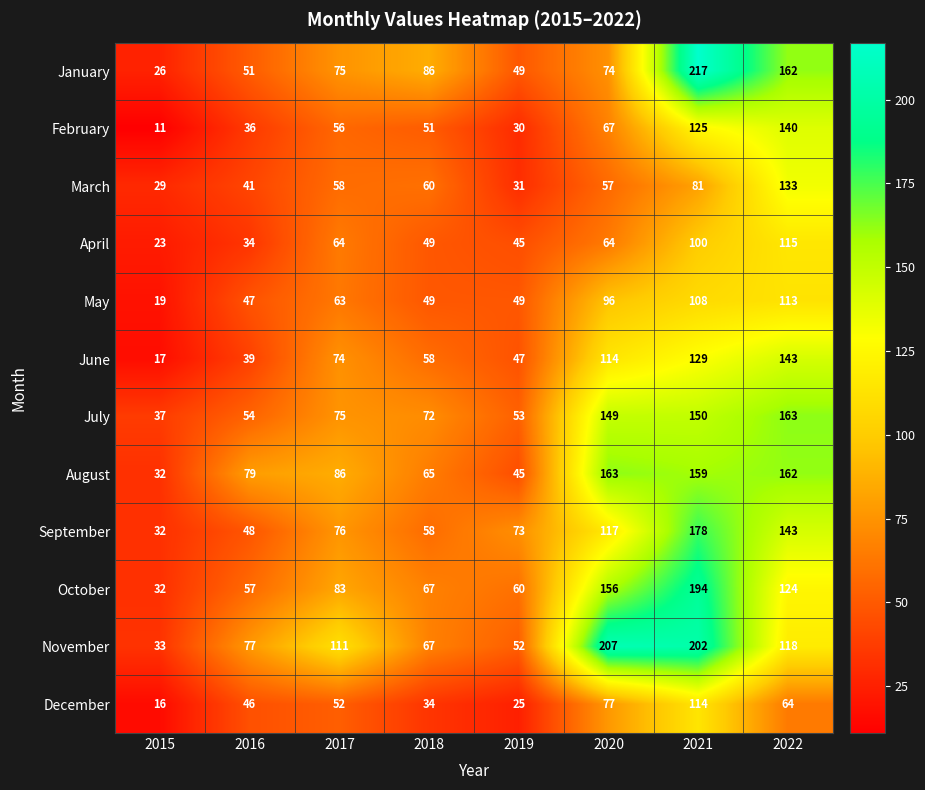

At which category is the sum across all series the highest?

2021